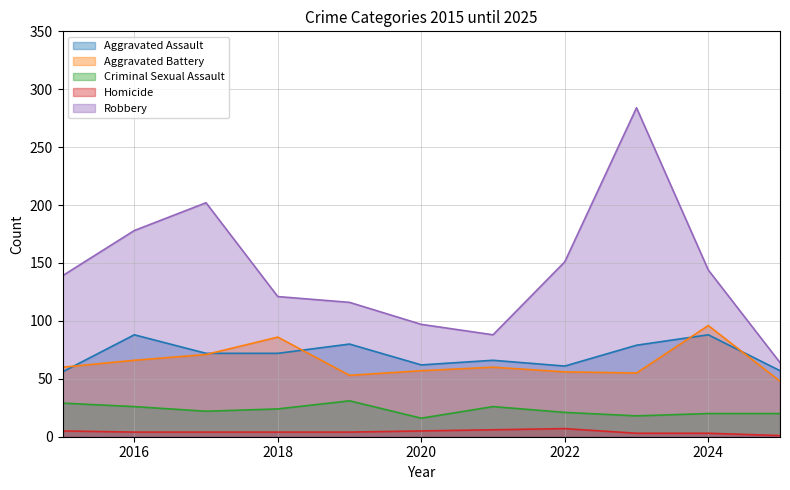

Reading left to right, list all the values displayed in this chart.

Aggravated Assault: 2015=56	2016=88	2017=72	2018=72	2019=80	2020=62	2021=66	2022=61	2023=79	2024=88	2025=57
Aggravated Battery: 2015=60	2016=66	2017=71	2018=86	2019=53	2020=57	2021=60	2022=56	2023=55	2024=96	2025=48
Criminal Sexual Assault: 2015=29	2016=26	2017=22	2018=24	2019=31	2020=16	2021=26	2022=21	2023=18	2024=20	2025=20
Homicide: 2015=5	2016=4	2017=4	2018=4	2019=4	2020=5	2021=6	2022=7	2023=3	2024=3	2025=1
Robbery: 2015=139	2016=178	2017=202	2018=121	2019=116	2020=97	2021=88	2022=151	2023=284	2024=144	2025=64